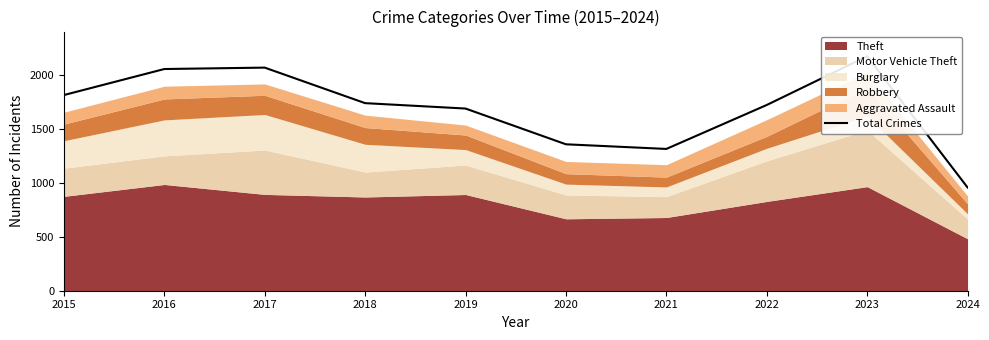

What is the difference between the maximum and second lowest values?

858